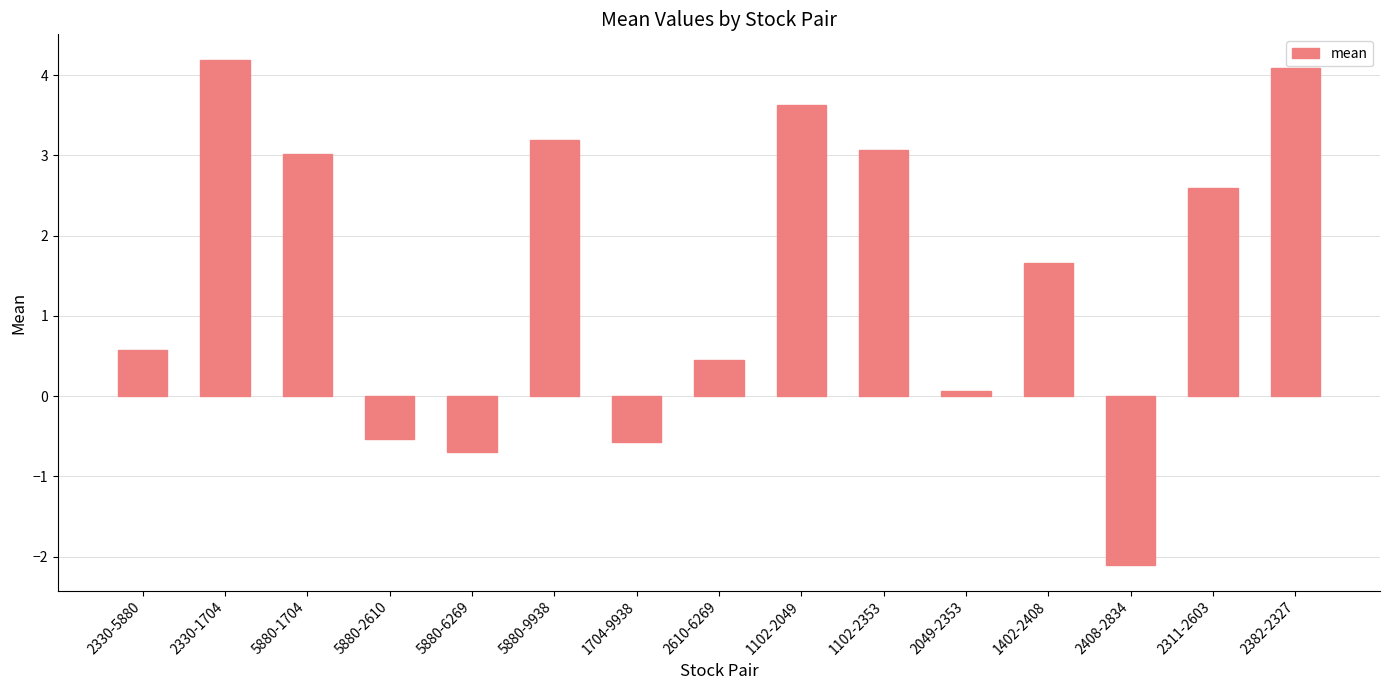

Reading left to right, list all the values displayed in this chart.

2330-5880=0.6	2330-1704=4.2	5880-1704=3.0	5880-2610=-0.5	5880-6269=-0.7	5880-9938=3.2	1704-9938=-0.6	2610-6269=0.5	1102-2049=3.6	1102-2353=3.1	2049-2353=0.1	1402-2408=1.7	2408-2834=-2.1	2311-2603=2.6	2382-2327=4.1